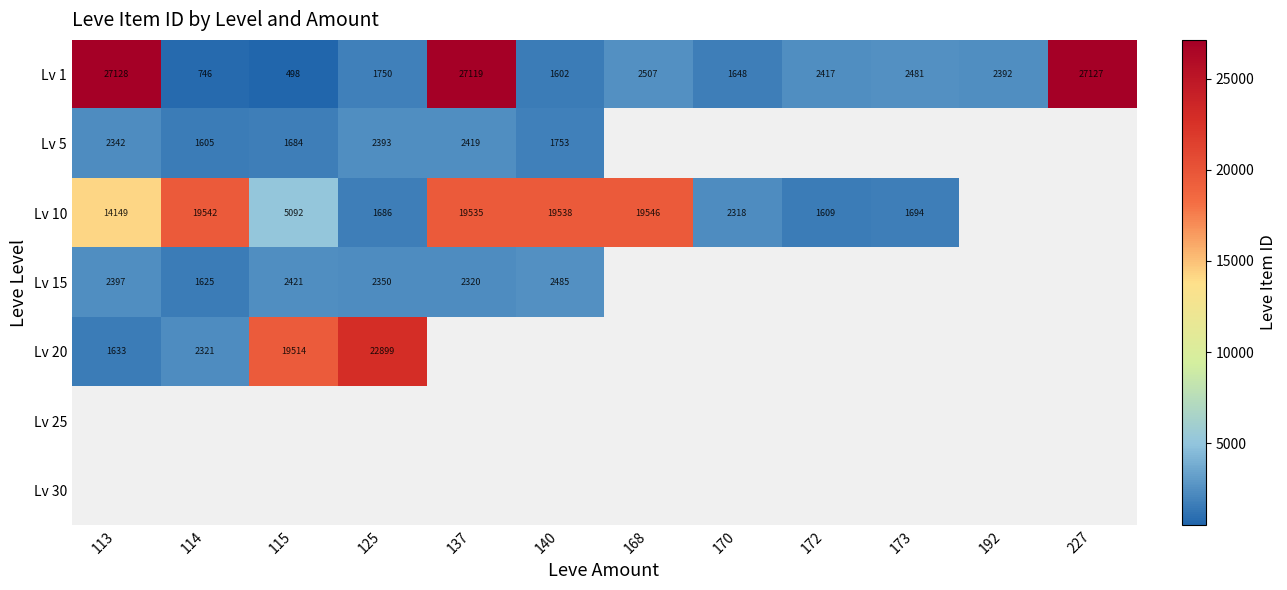

List the labels in order of Lv 1 value, largest first.

113, 227, 137, 168, 173, 172, 192, 125, 170, 140, 114, 115